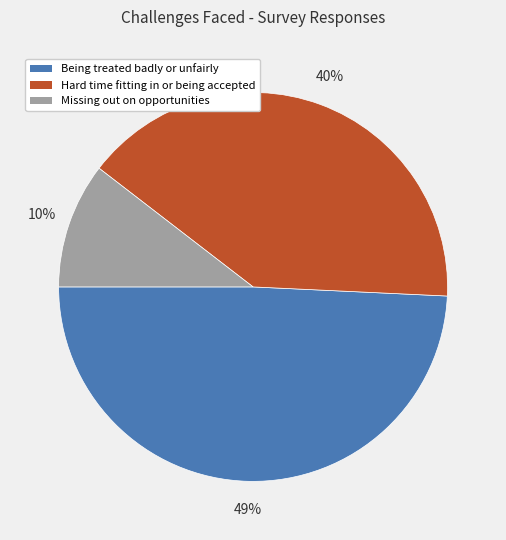

Which slice is the smallest?

Missing out on opportunities